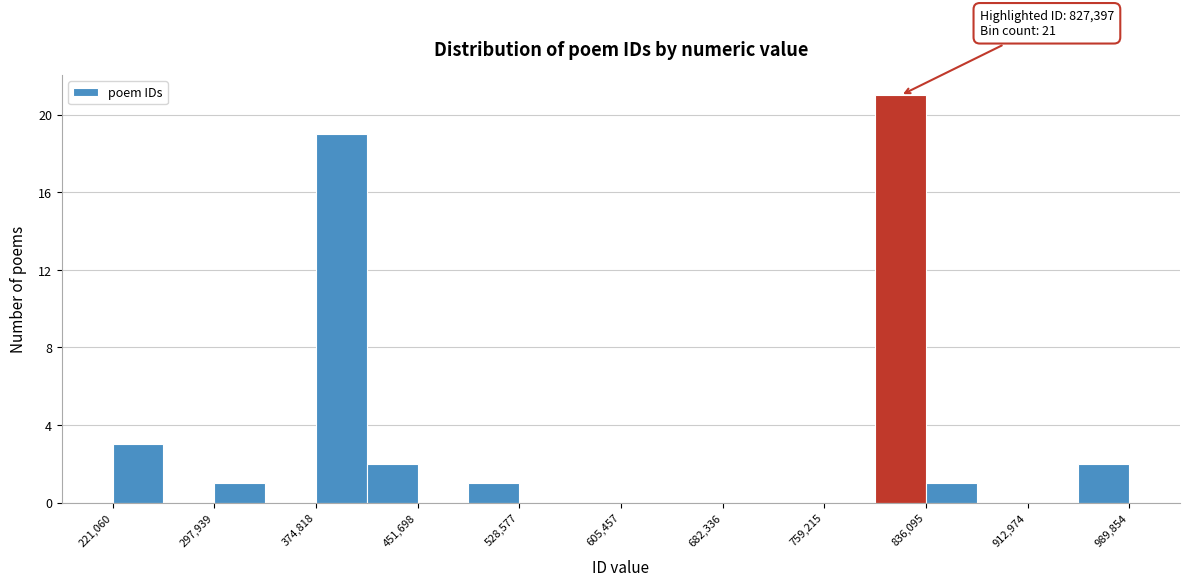

Around what value on the x-axis is the tallest bar? Give the approximate position of its centre, as read against the axis.

820000